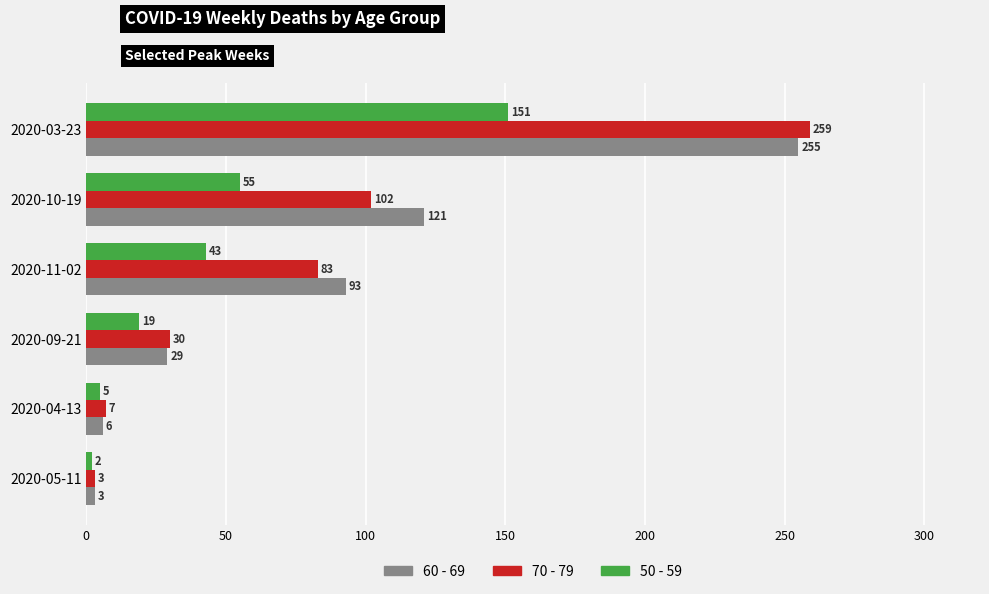

What is the average value of the 50 - 59 series?

46